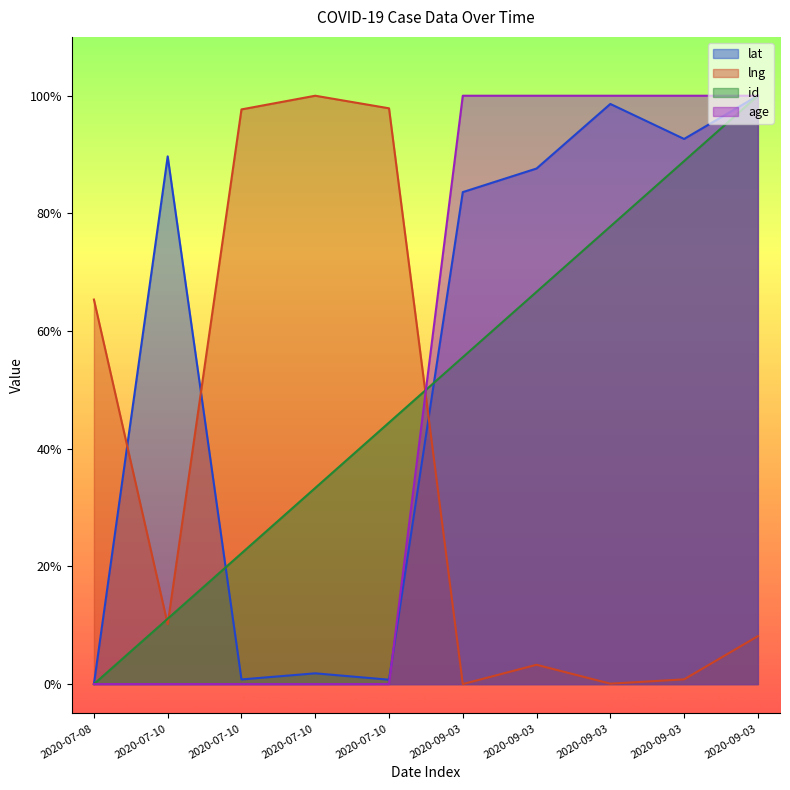

How many interior local valleys does the lng series have?

3